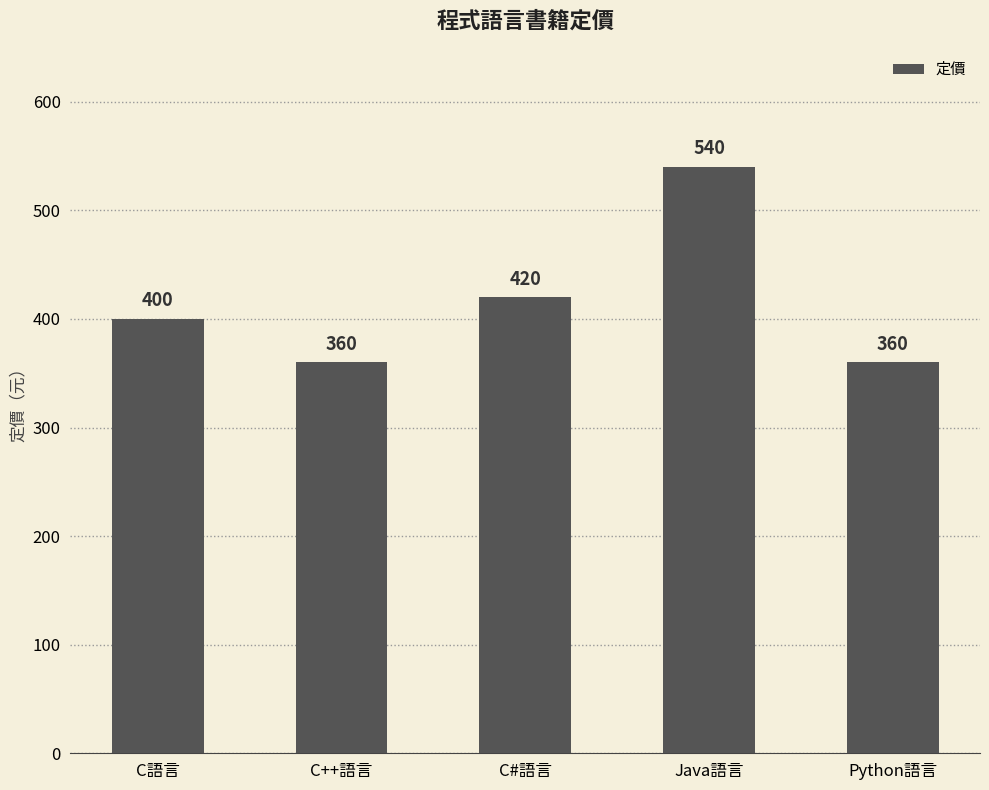

Reading left to right, what are all the values shown in this chart?

C語言=400	C++語言=360	C#語言=420	Java語言=540	Python語言=360